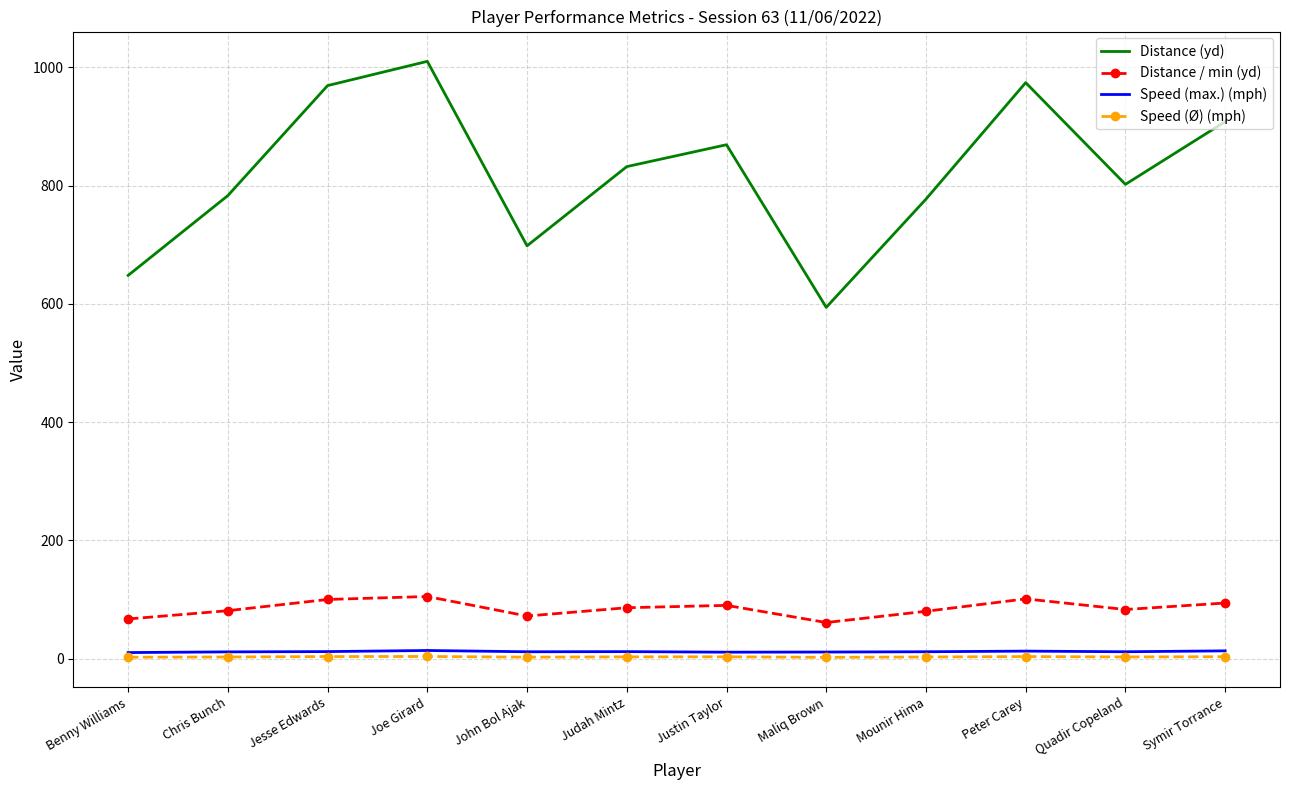

Which series has the widest spread of values?

Distance (yd)